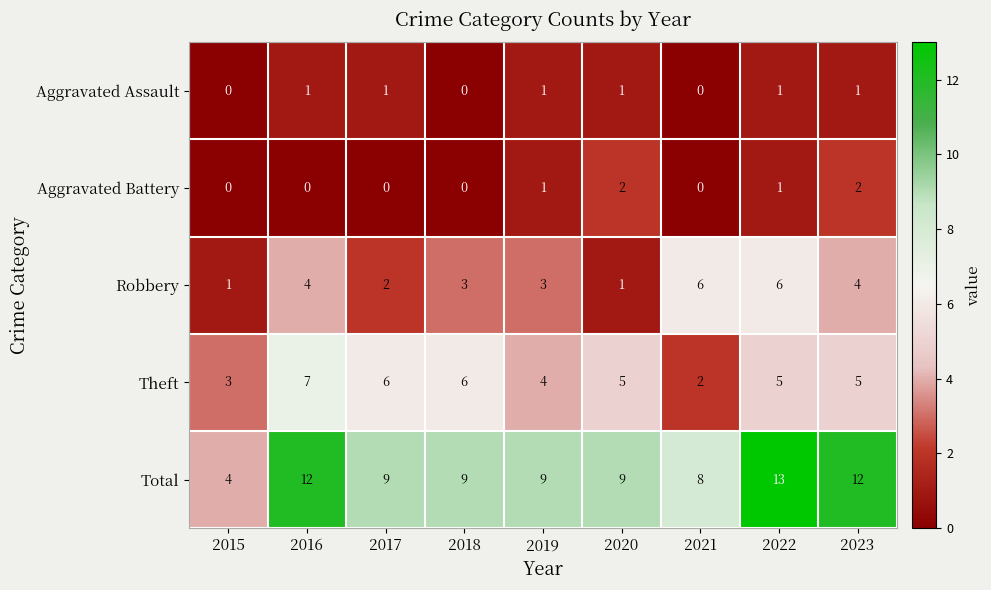

Is it true that Robbery equals 6 at 2022?

True